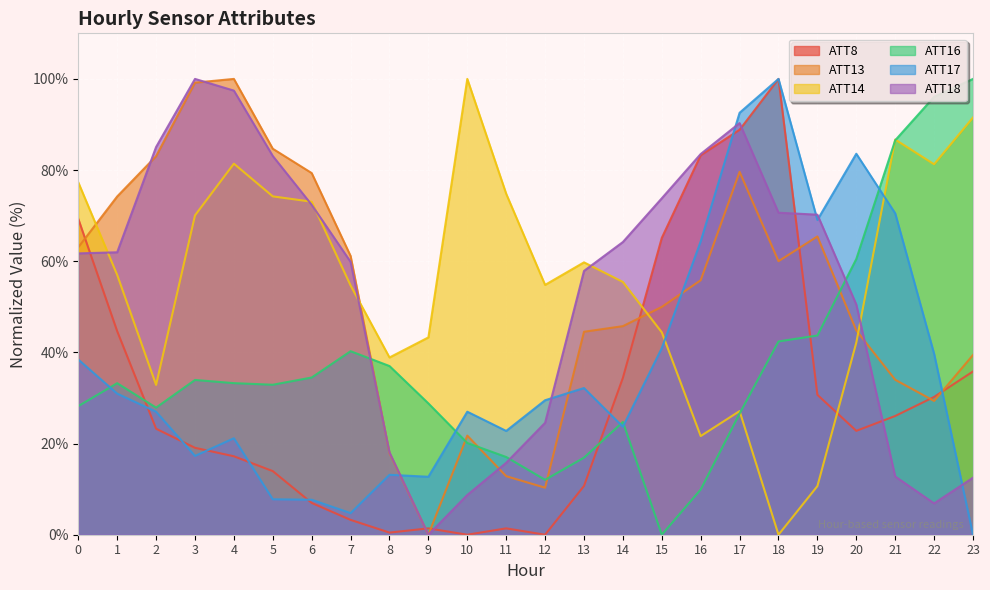

What is the sum of the ATT13 values at 8 and 2?

101.0